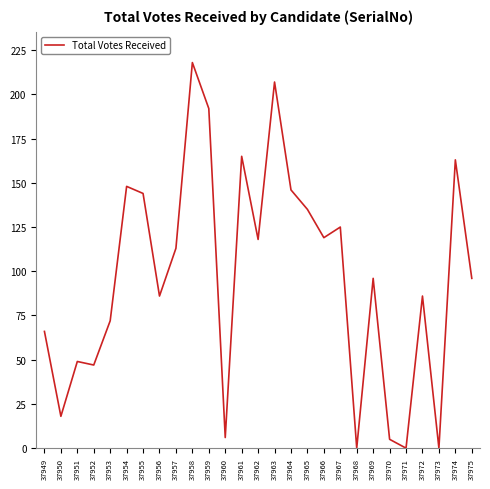

What is the sum of all values?

2620